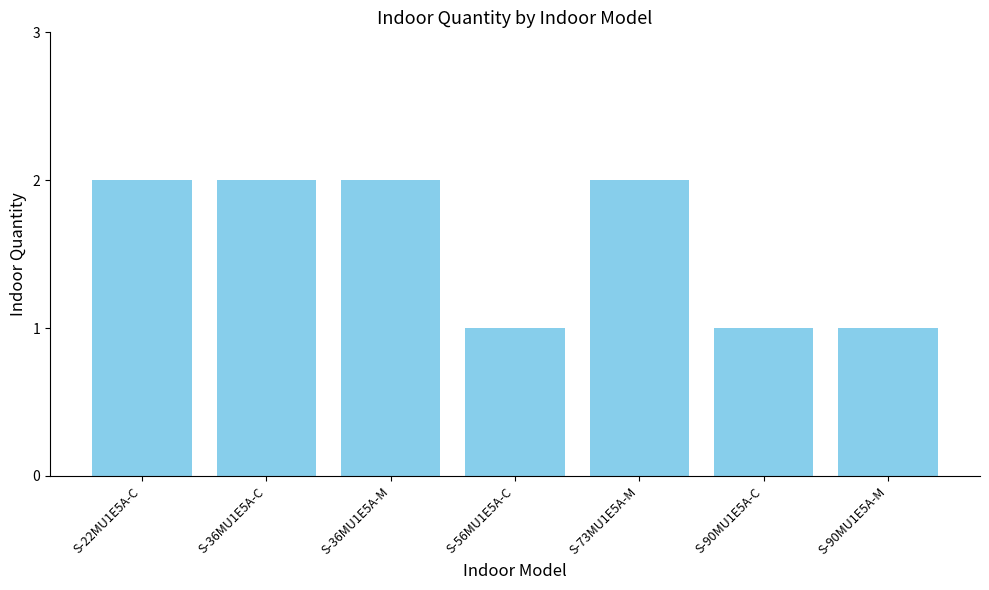

The chart shows a value of 1 at S-73MU1E5A-M. True or false?

False